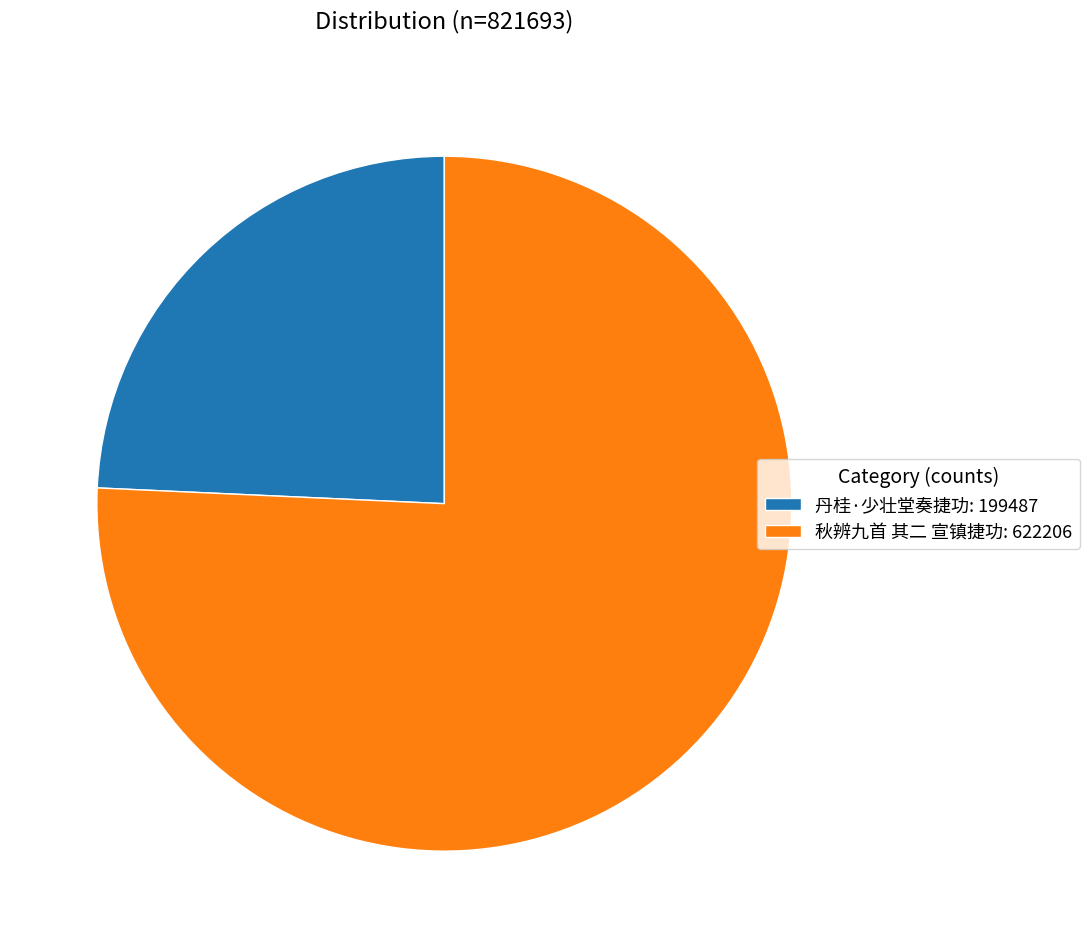

True or false: 秋辨九首 其二 宣镇捷功 accounts for 89% of the total.

False